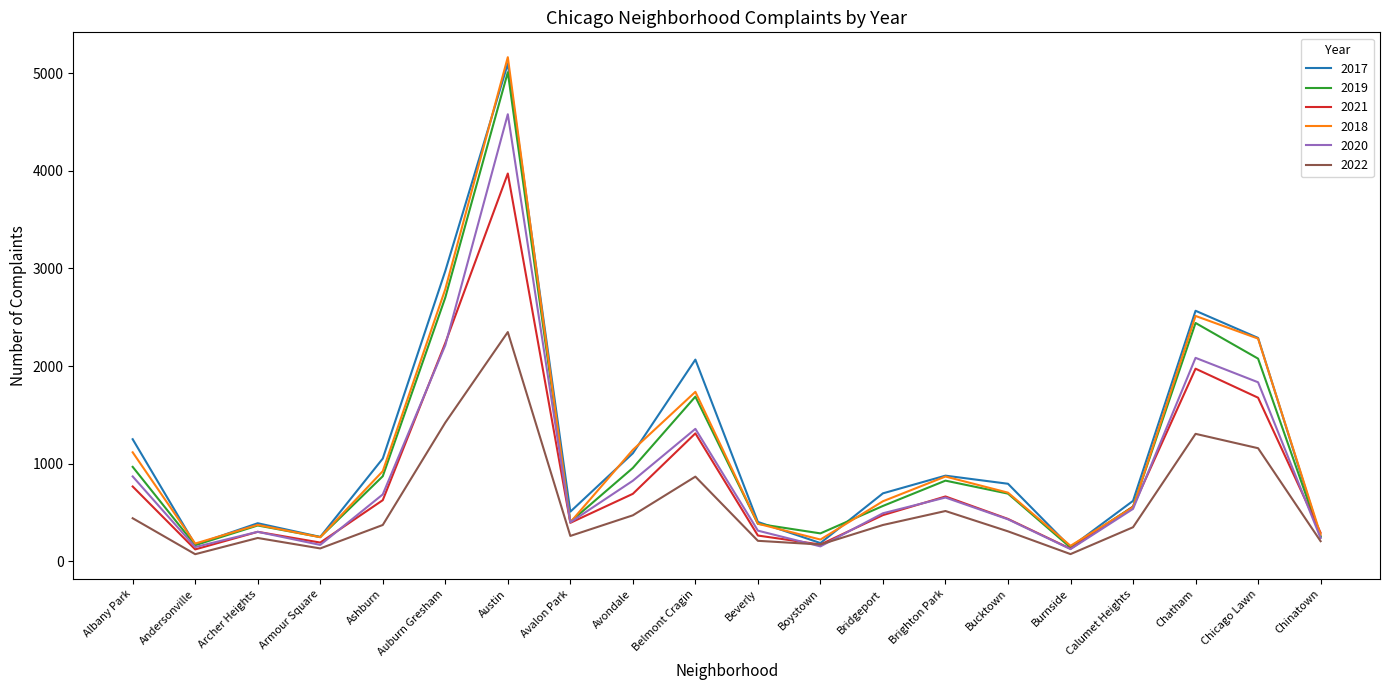

What is the maximum value shown in the chart?

5162